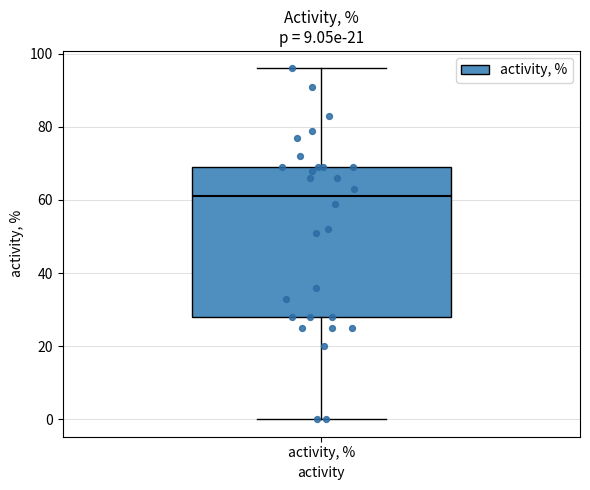

Transcribe this box plot: give where the median line is, the range the box spans, and where the two whiskers end, as read against the y-axis. The values are not printed on the chart, so give them approximately, as read against the axis.

median 62, box 28 to 70, whiskers 0 to 96